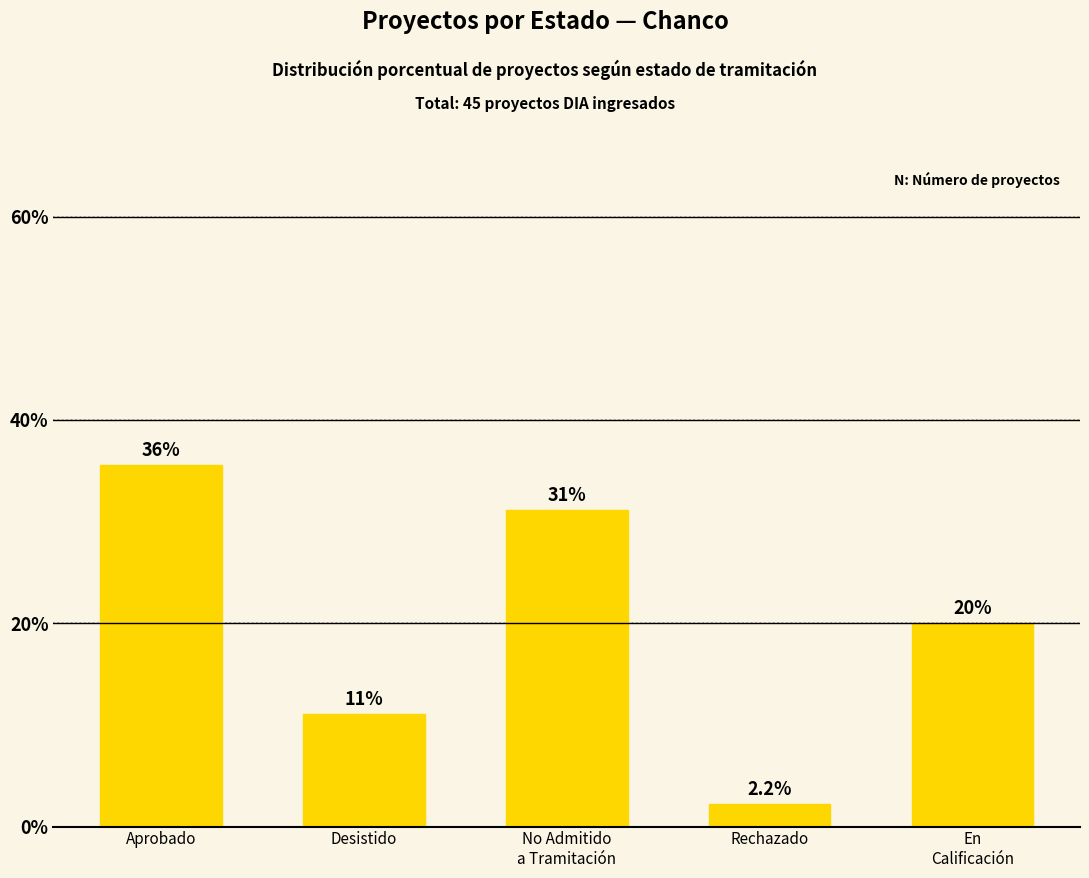

Reading left to right, transcribe all the data shown in this chart.

Aprobado=35.6	Desistido=11.1	No Admitido
a Tramitación=31.1	Rechazado=2.2	En
Calificación=20.0